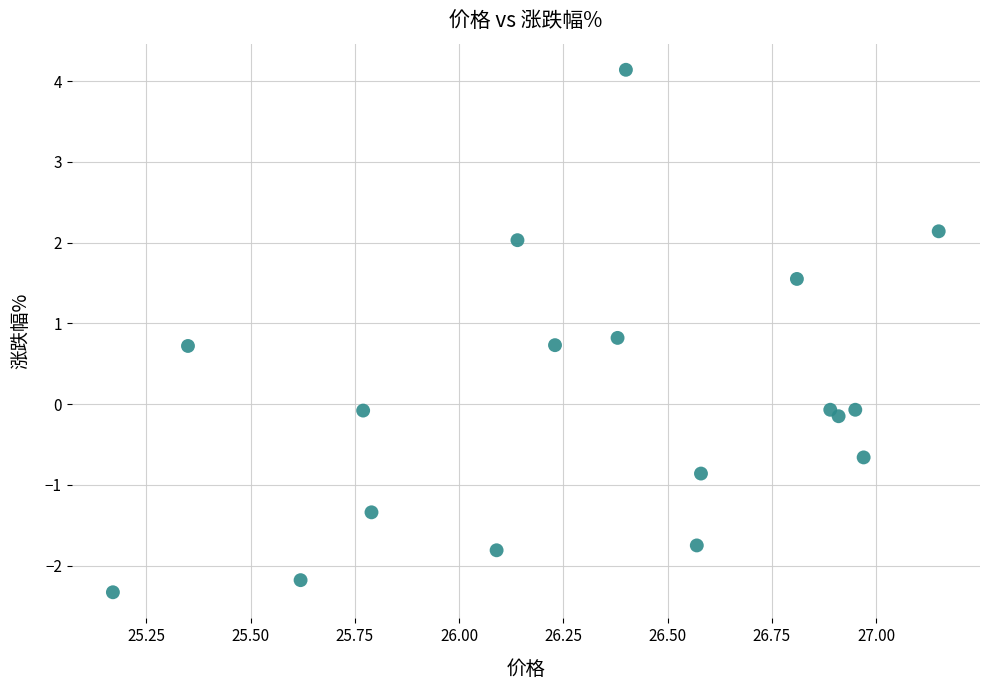

What is the range of Y values (max minus min)?

6.5